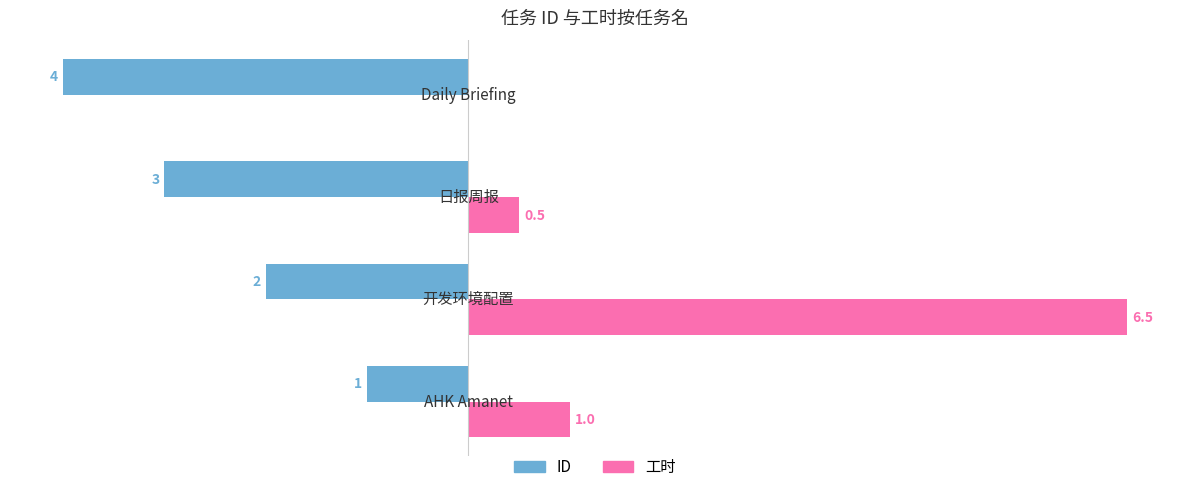

What are all the series names shown in the legend?

ID, 工时